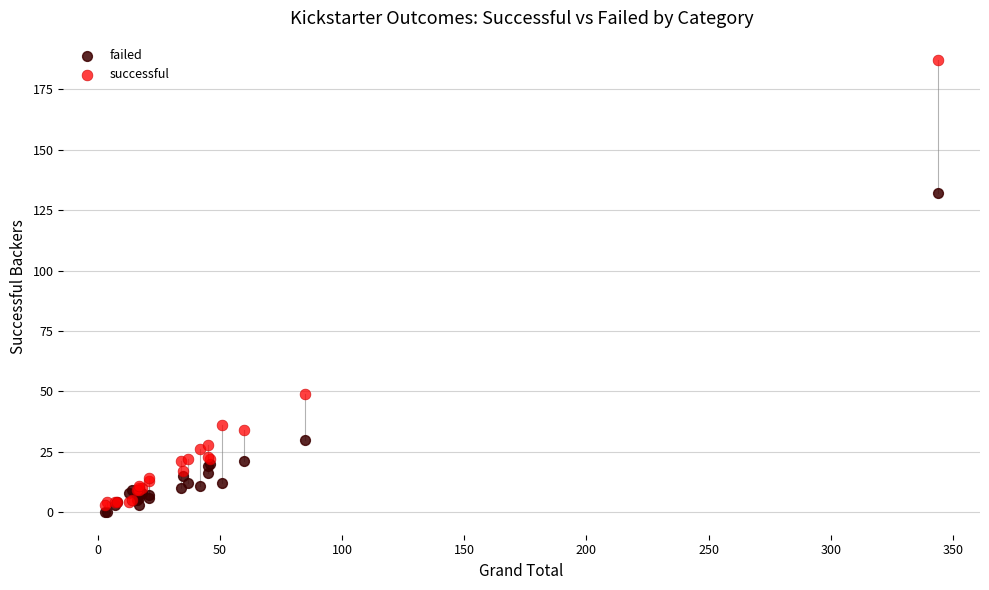

In the failed series, what Y value is closest to 66?

30